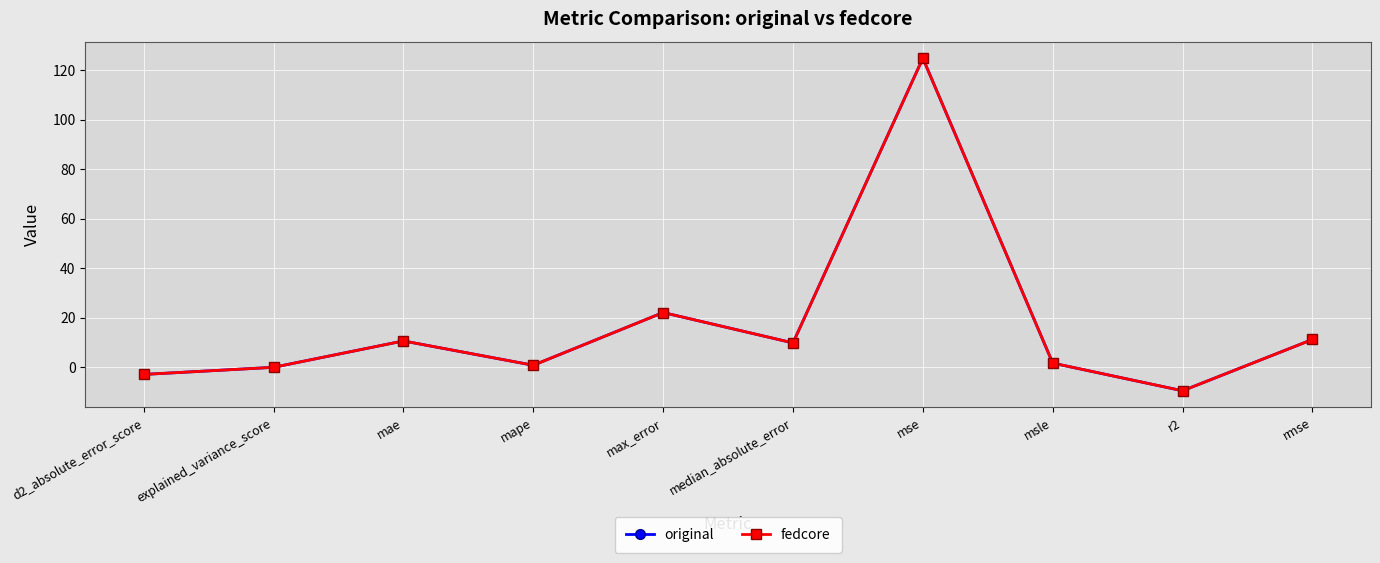

What is the greatest value displayed?

124.9